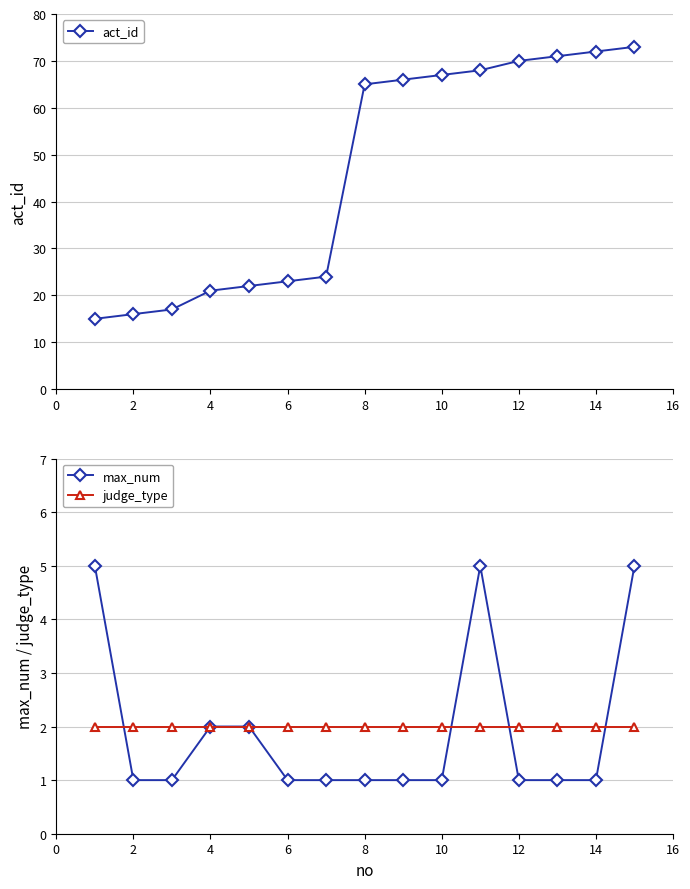

What are all the series names shown in the legend?

act_id, max_num, judge_type